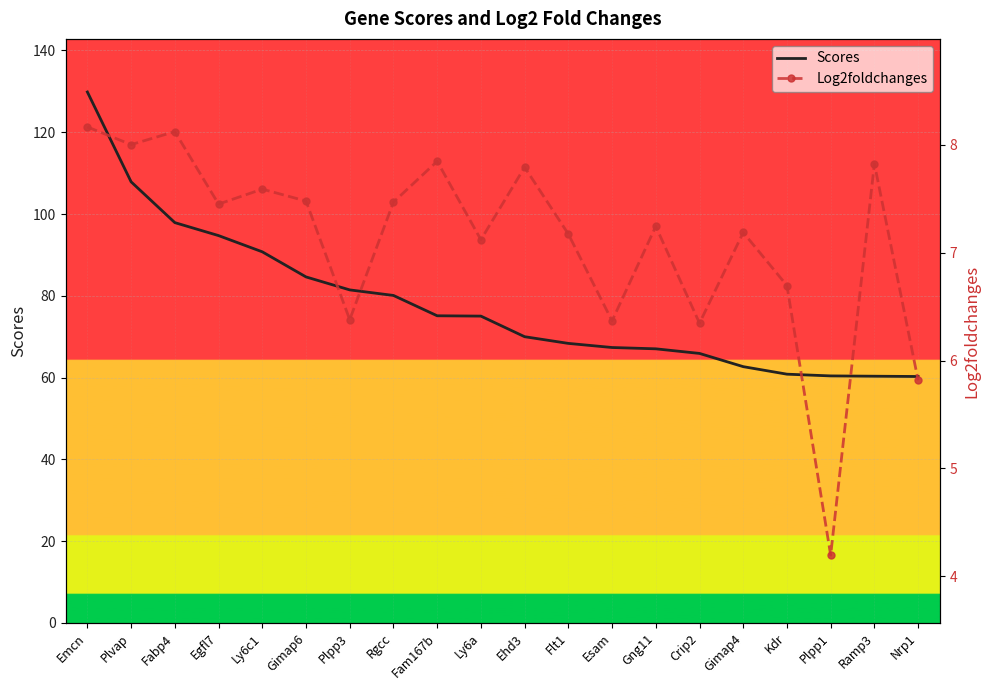

Reading right to left, transcribe all the data shown in this chart.

Scores: Nrp1=60.3	Ramp3=60.3	Plpp1=60.4	Kdr=60.8	Gimap4=62.7	Crip2=65.9	Gng11=67.0	Esam=67.4	Flt1=68.4	Ehd3=70.0	Ly6a=75.0	Fam167b=75.1	Rgcc=80.1	Plpp3=81.4	Gimap6=84.6	Ly6c1=90.8	Egfl7=94.7	Fabp4=97.9	Plvap=107.9	Emcn=129.8
Log2foldchanges: Nrp1=5.8	Ramp3=7.8	Plpp1=4.2	Kdr=6.7	Gimap4=7.2	Crip2=6.3	Gng11=7.2	Esam=6.4	Flt1=7.2	Ehd3=7.8	Ly6a=7.1	Fam167b=7.8	Rgcc=7.5	Plpp3=6.4	Gimap6=7.5	Ly6c1=7.6	Egfl7=7.5	Fabp4=8.1	Plvap=8.0	Emcn=8.2